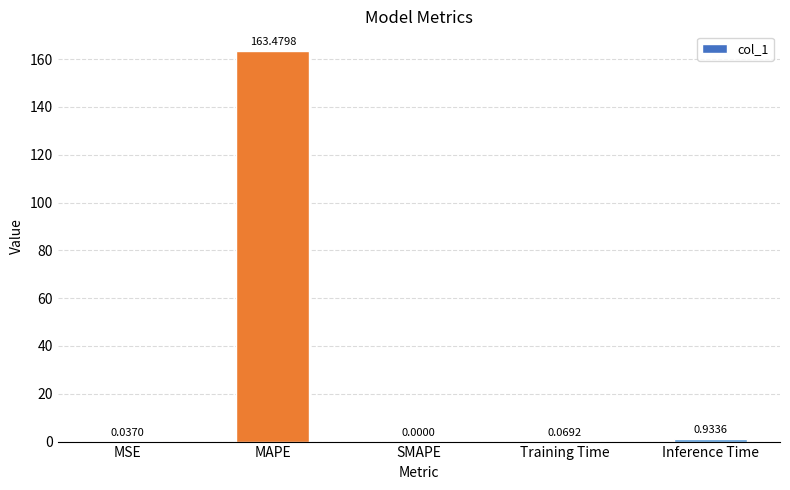

How many values are above zero?

4